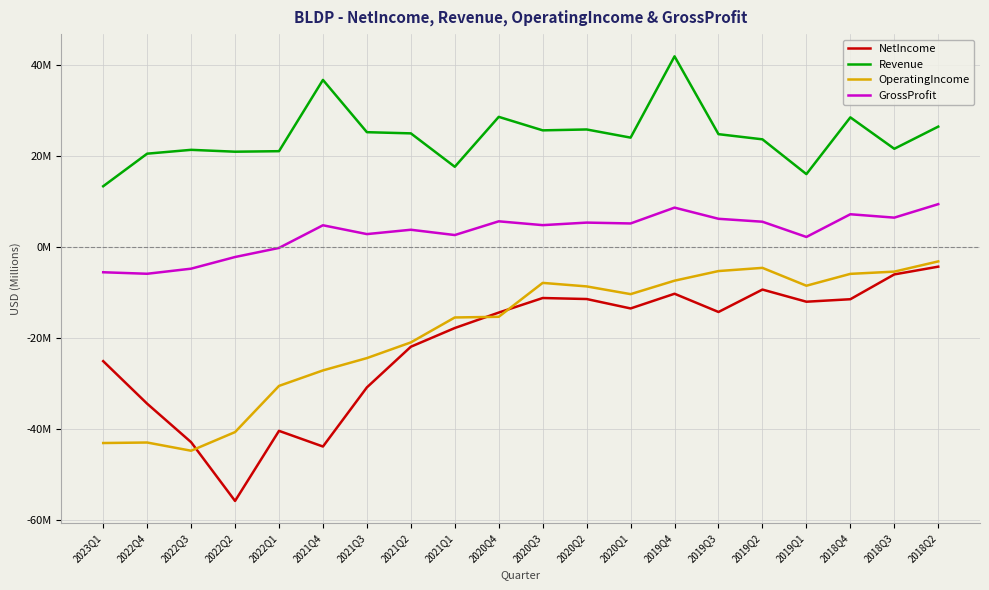

Which has a higher value, 2021Q1 or 2018Q4?

2018Q4